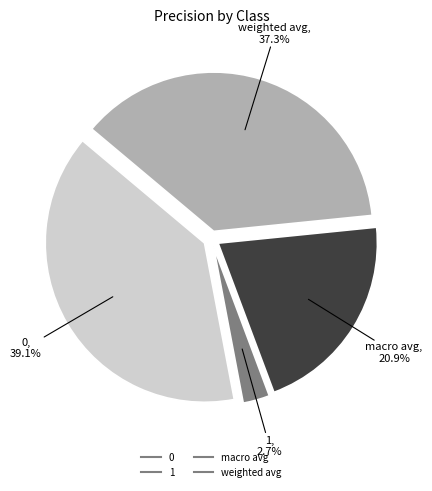

To the nearest percent, what is the difference between the largest and smallest slice percentages?

36%